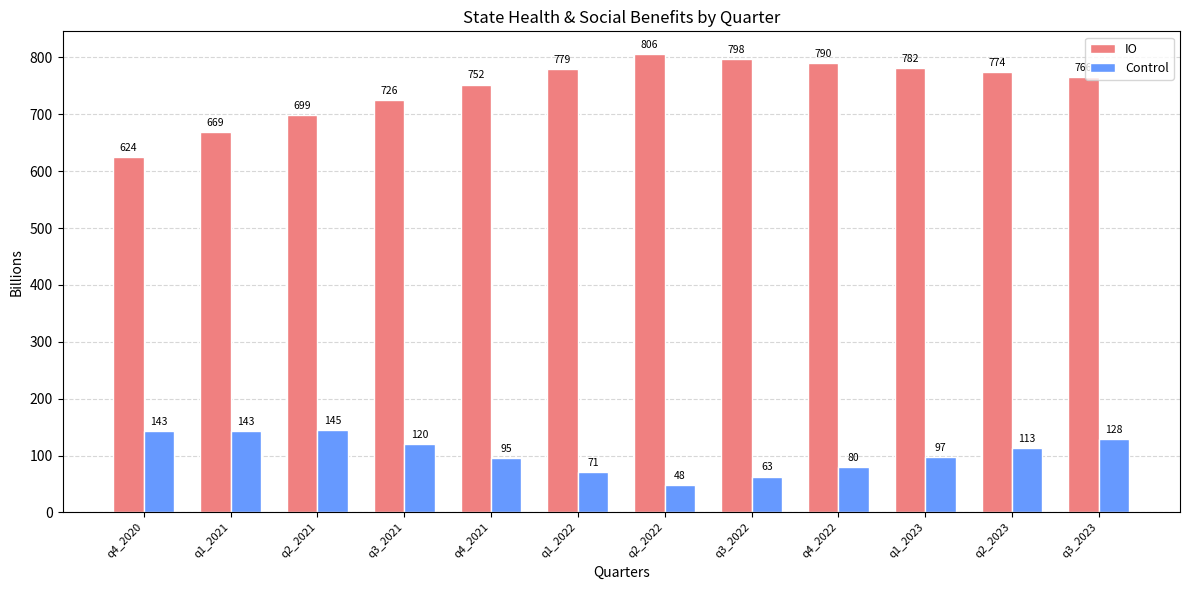

At how many categories does at least one series exceed 284?

12